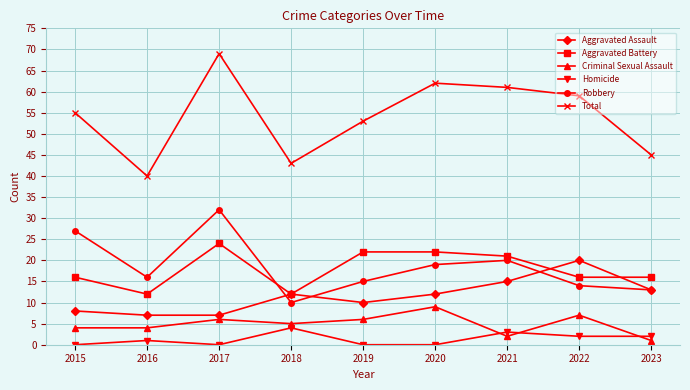

At which label is Robbery closest to 21?

2021